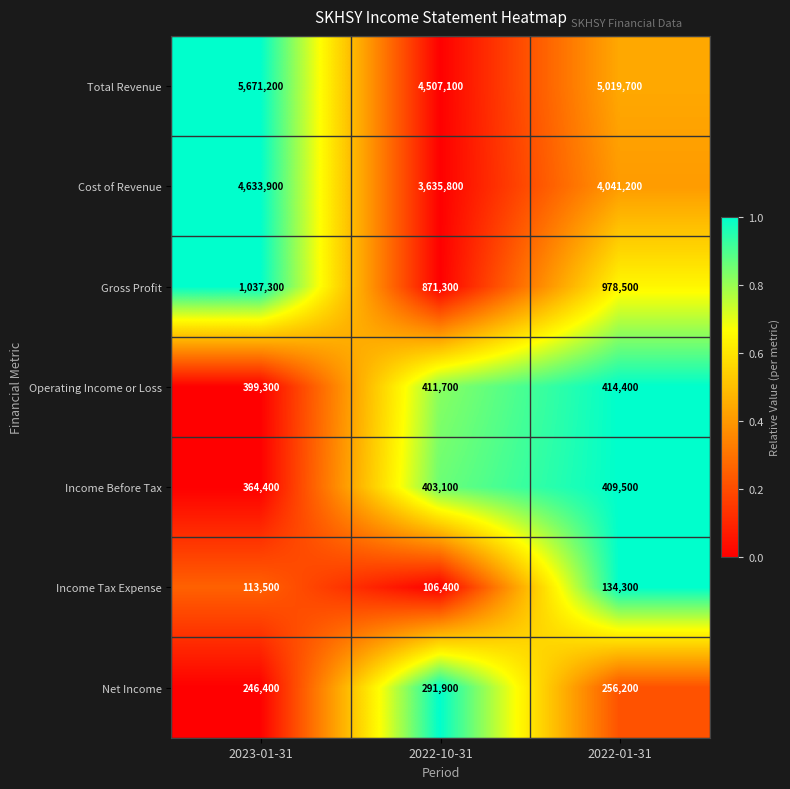

What is the total value across all series at 2022-01-31?

11253800